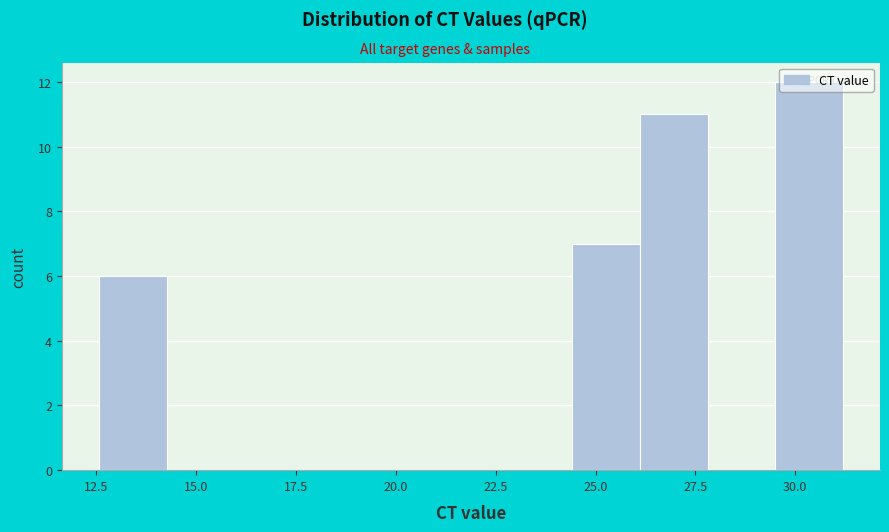

Read against the x-axis, roughly where is the centre of the tallest bar?

30.5